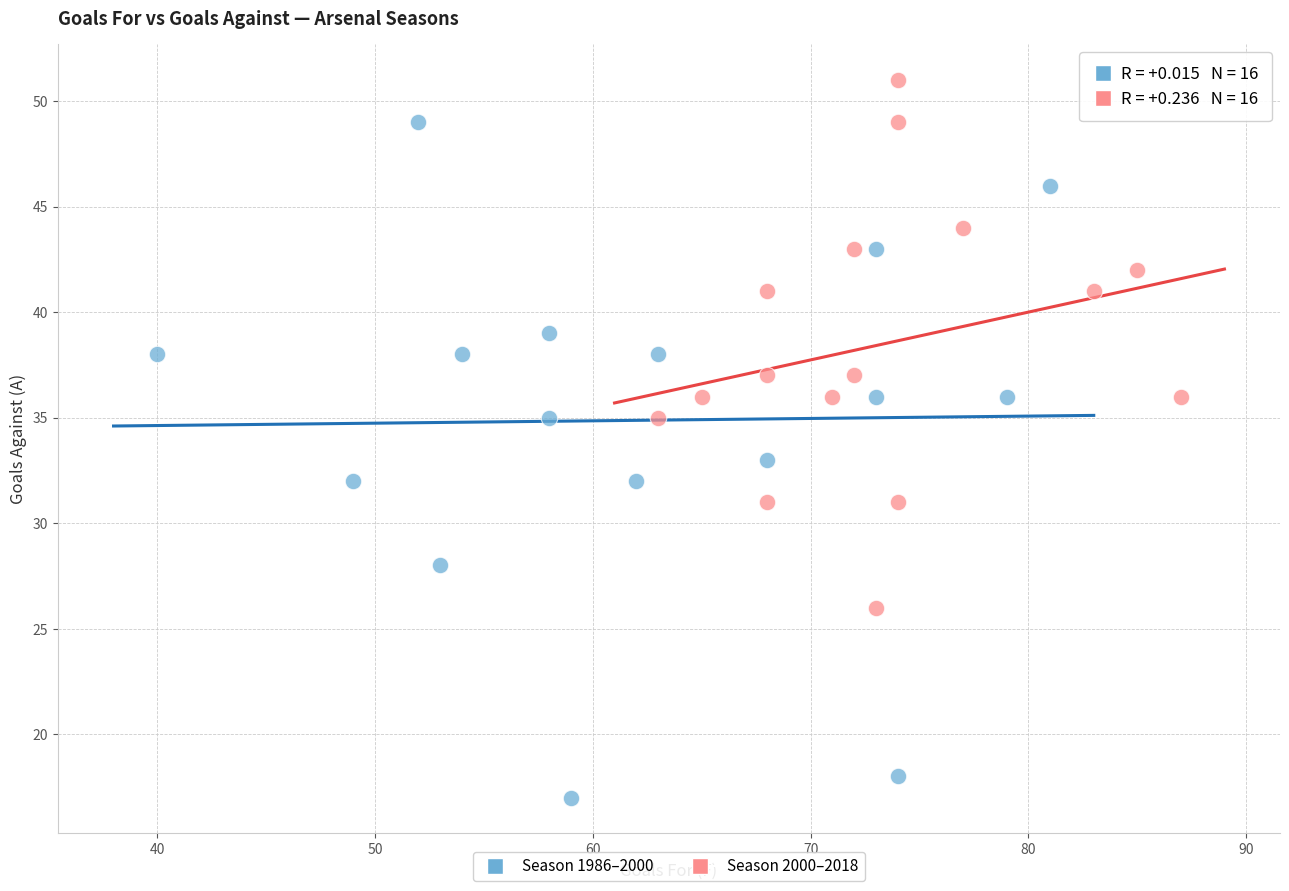

Which series has the largest Y range (max minus min)?

Season 1986–2000